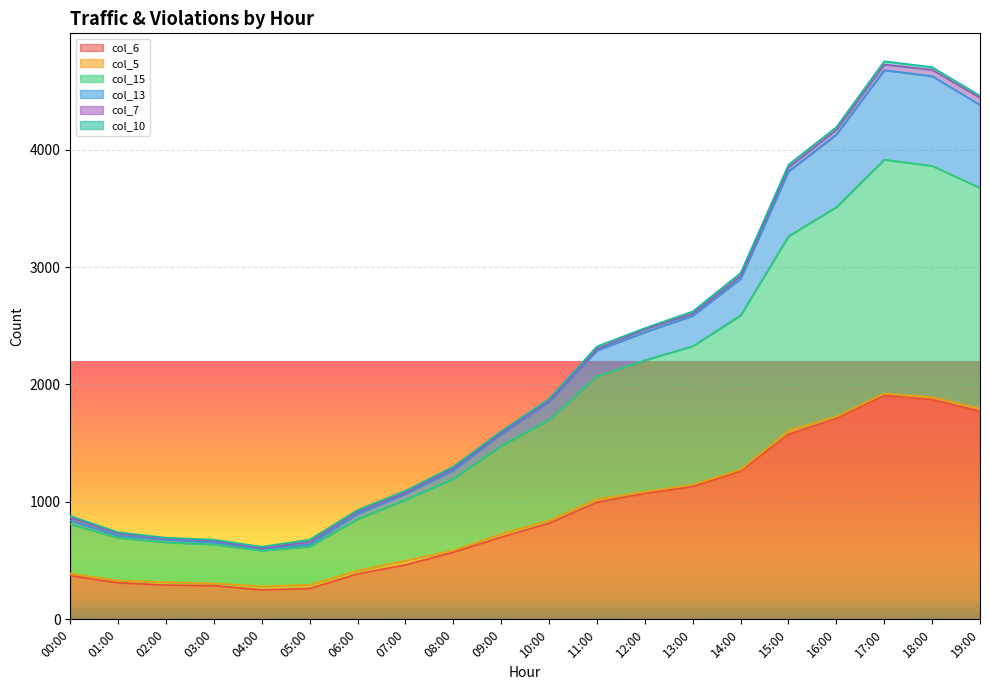

What is the difference between the col_6 values at 10:00 and 09:00?

118